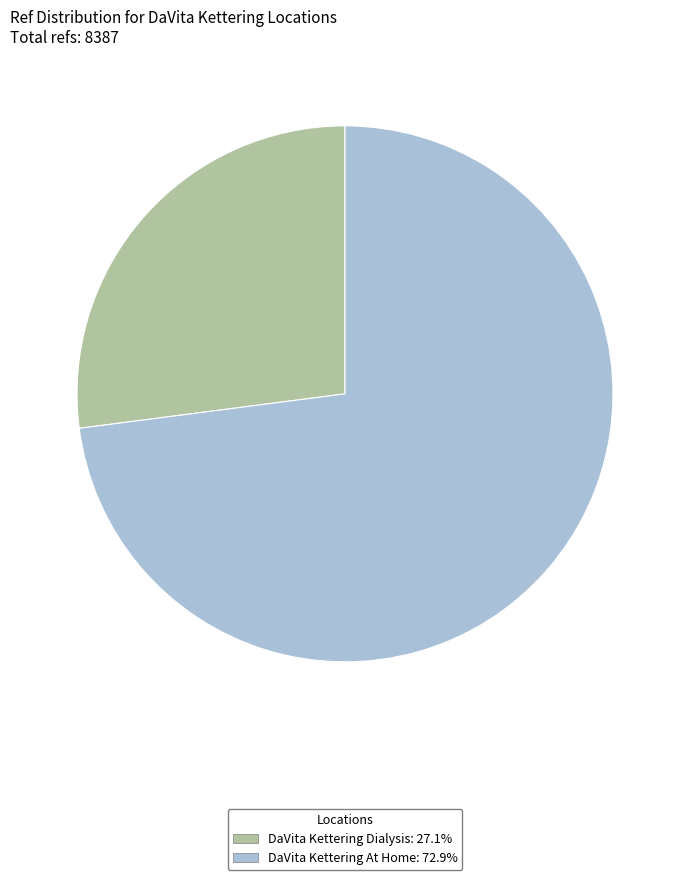

What is the majority slice?

DaVita Kettering At Home